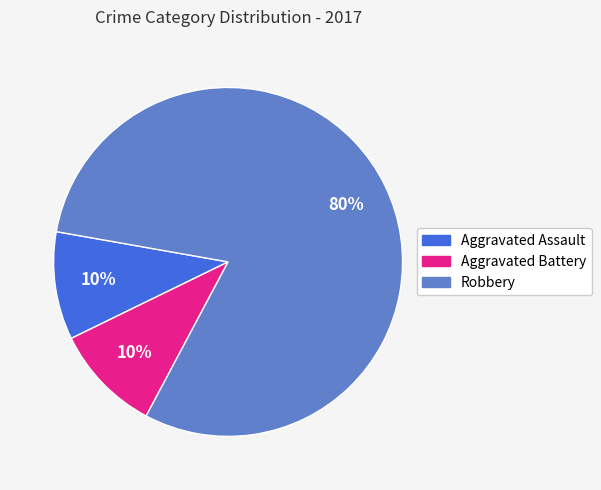

Is the sum of Robbery and Aggravated Assault greater than half?

Yes